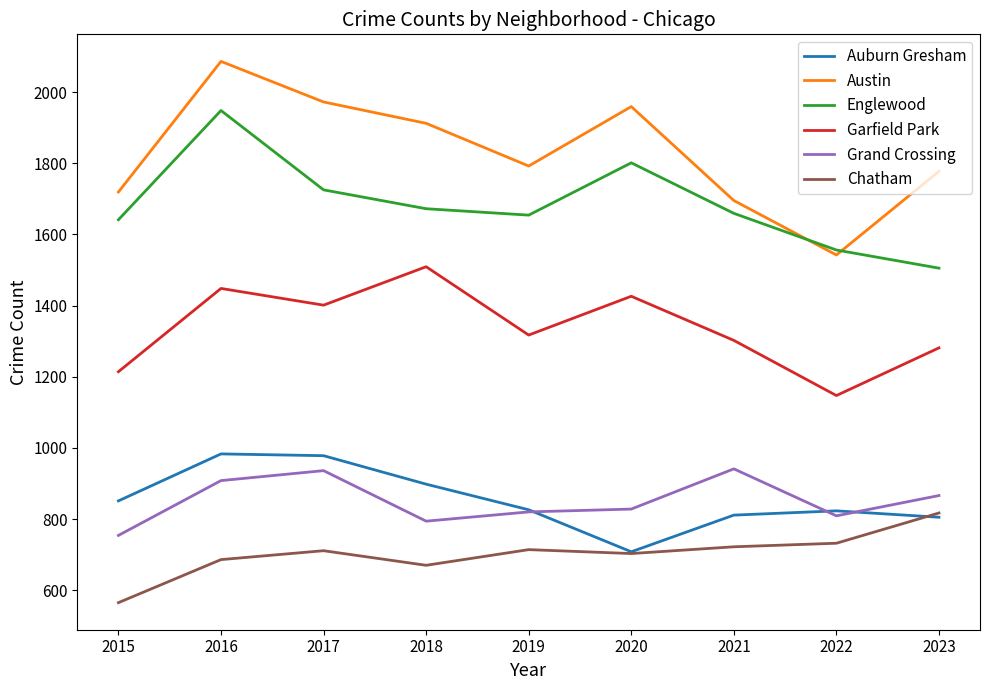

What is the total value across all series at 2023?

7051